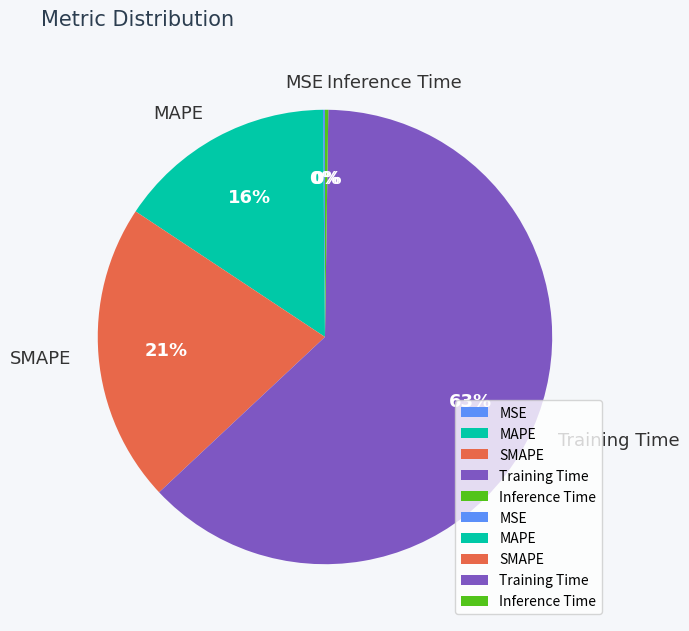

To the nearest percent, what is the combined percentage of MAPE and SMAPE?

37%